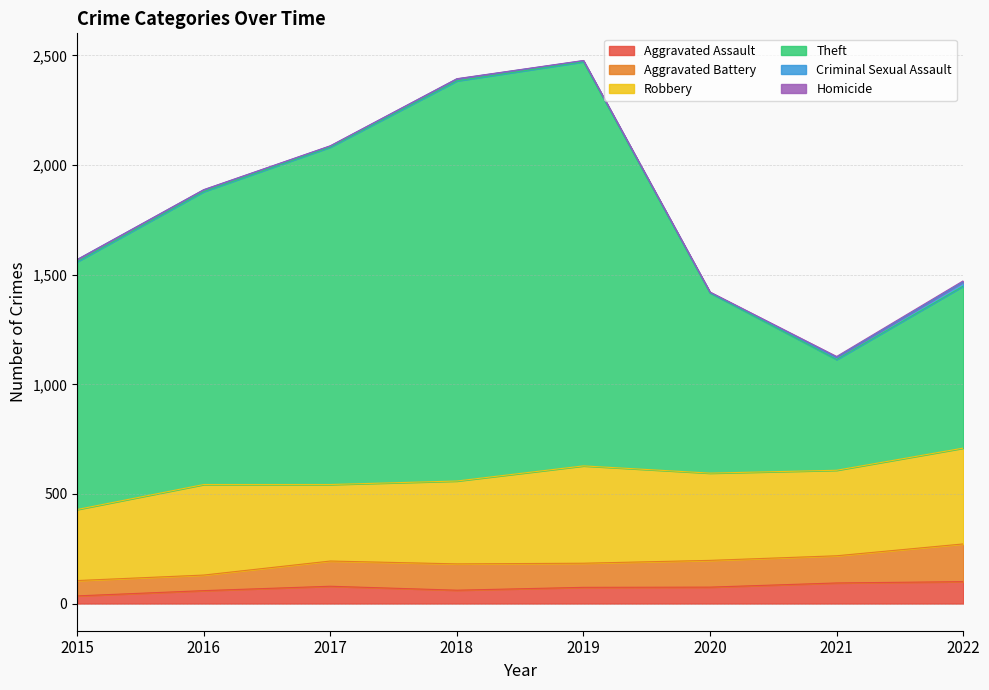

Read the Aggravated Assault value at 2022, to the nearest 5.

100